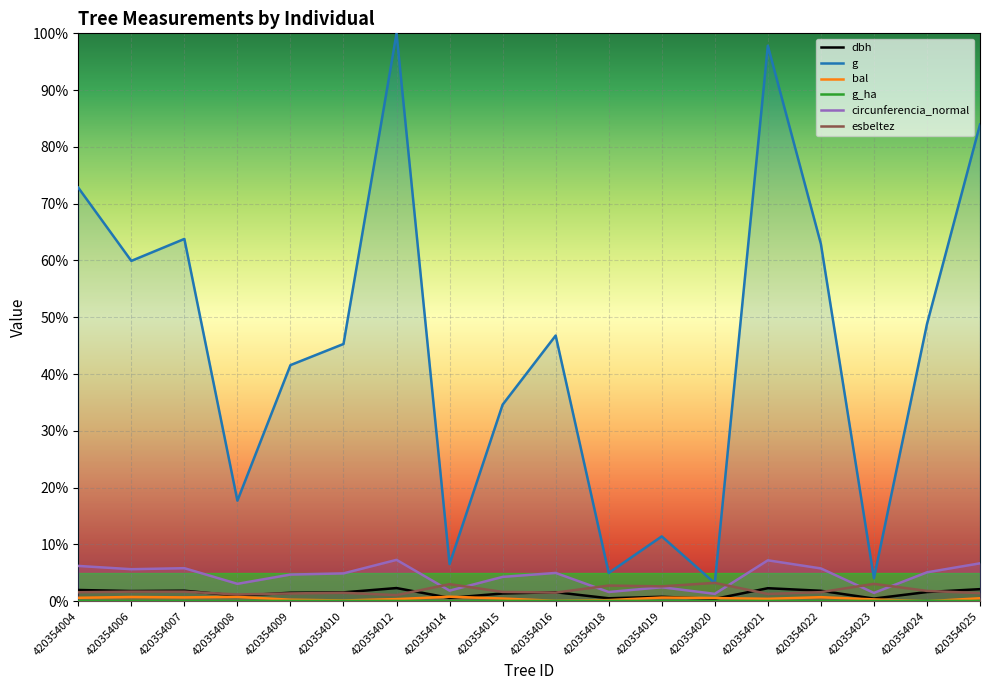

What is the difference between the maximum and minimum values in the g series?

96.8